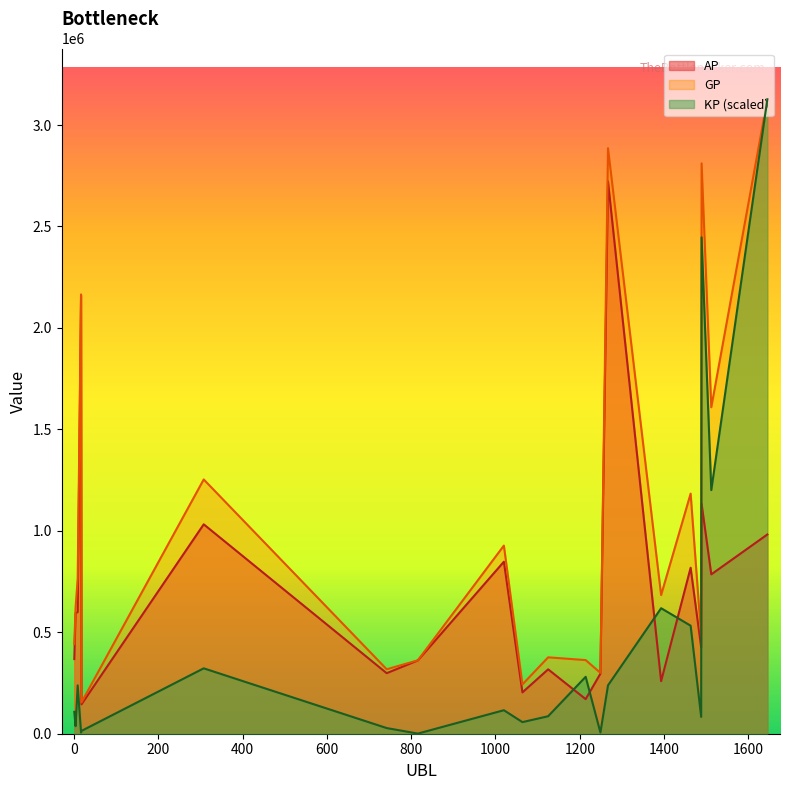

At which category is the sum across all series the highest?

1645